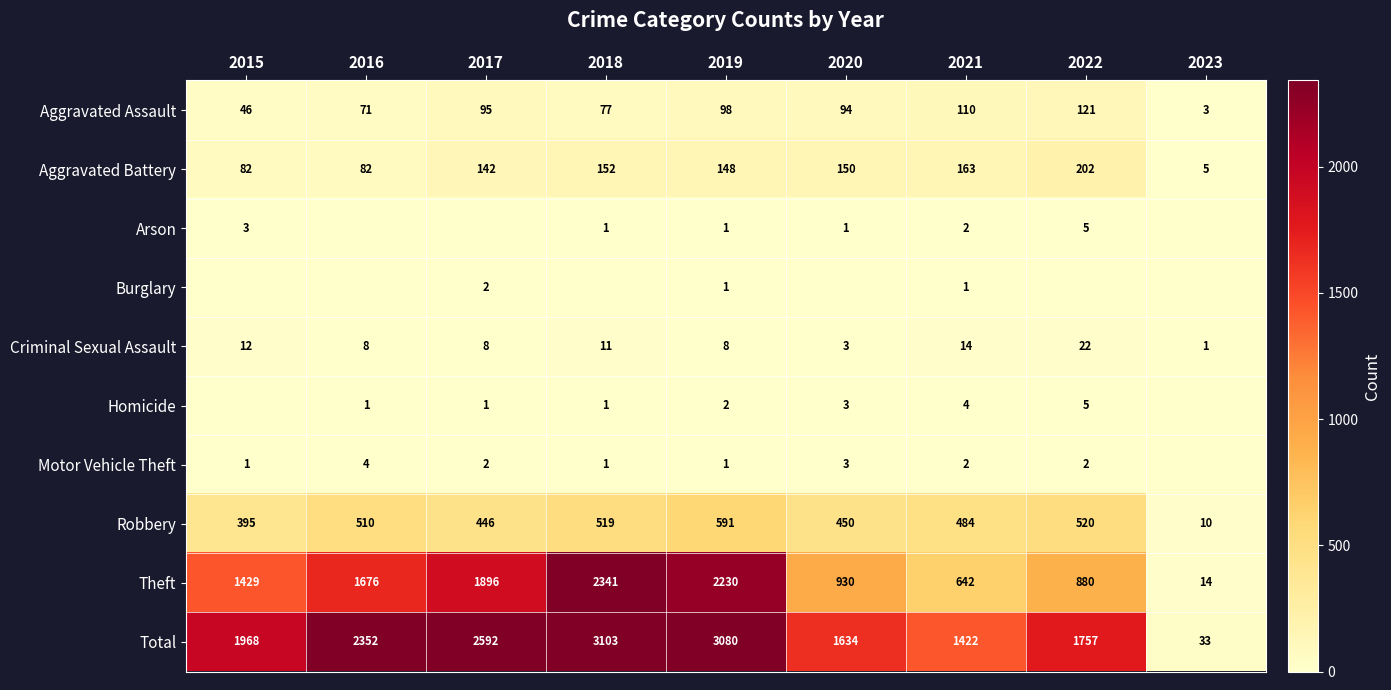

What is the sum of all Robbery values?

3925